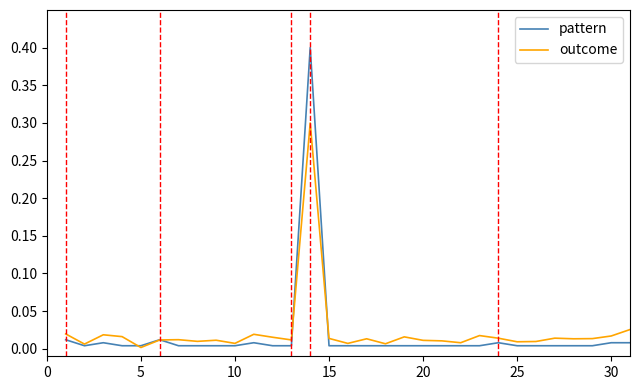

What is the sum of all outcome values?

0.7